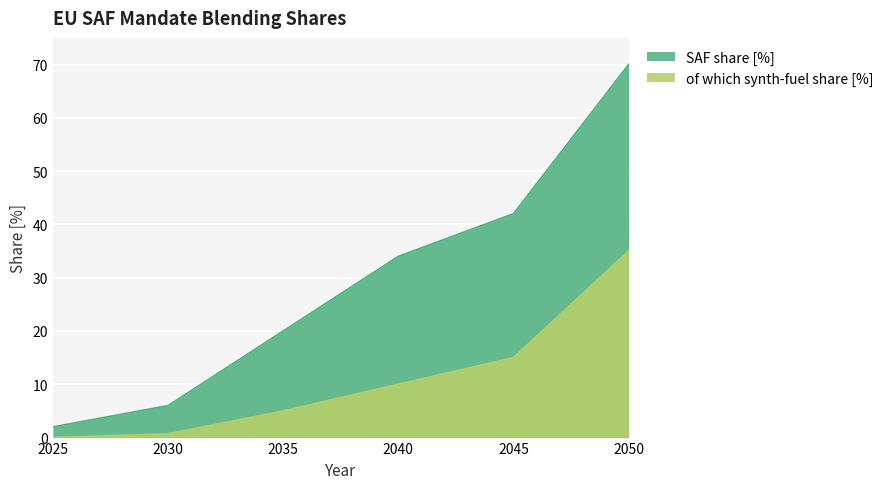

True or false: SAF share [%] and of which synth-fuel share [%] cross at least once.

False